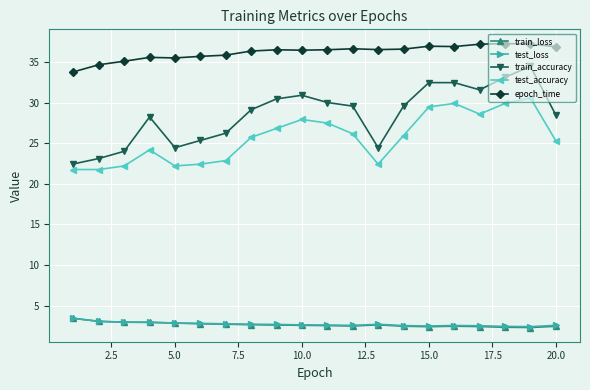

Does the chart have visible grid lines?

Yes